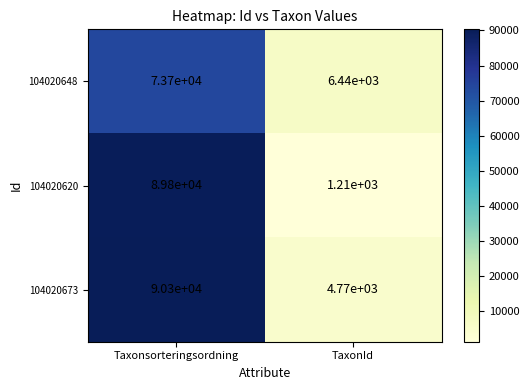

How many distinct data groups are displayed?

3